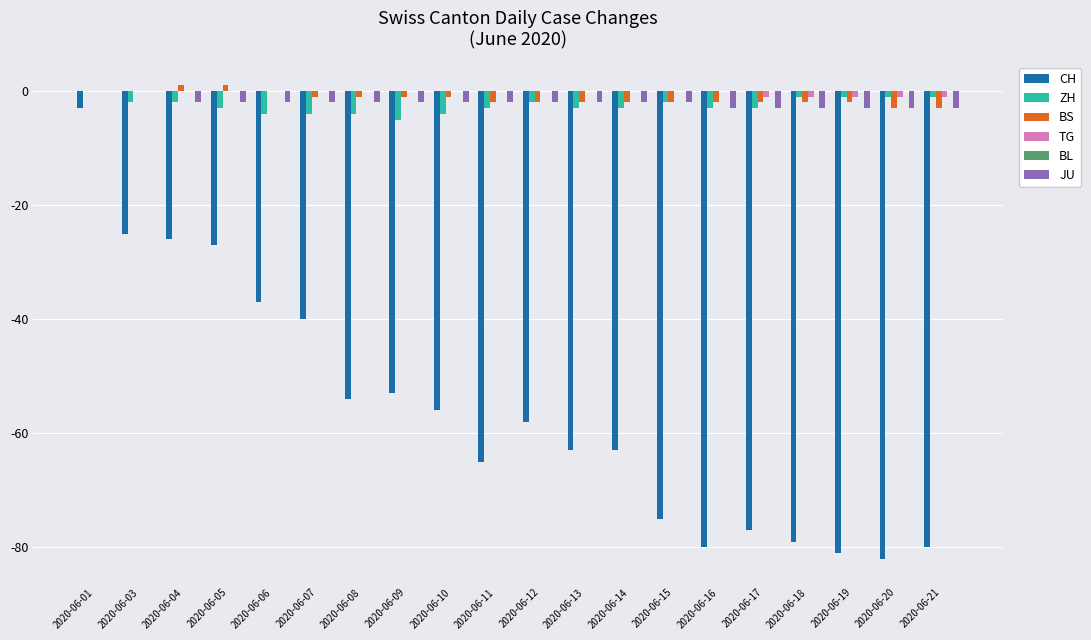

What is the difference between the JU values at 2020-06-03 and 2020-06-13?

2